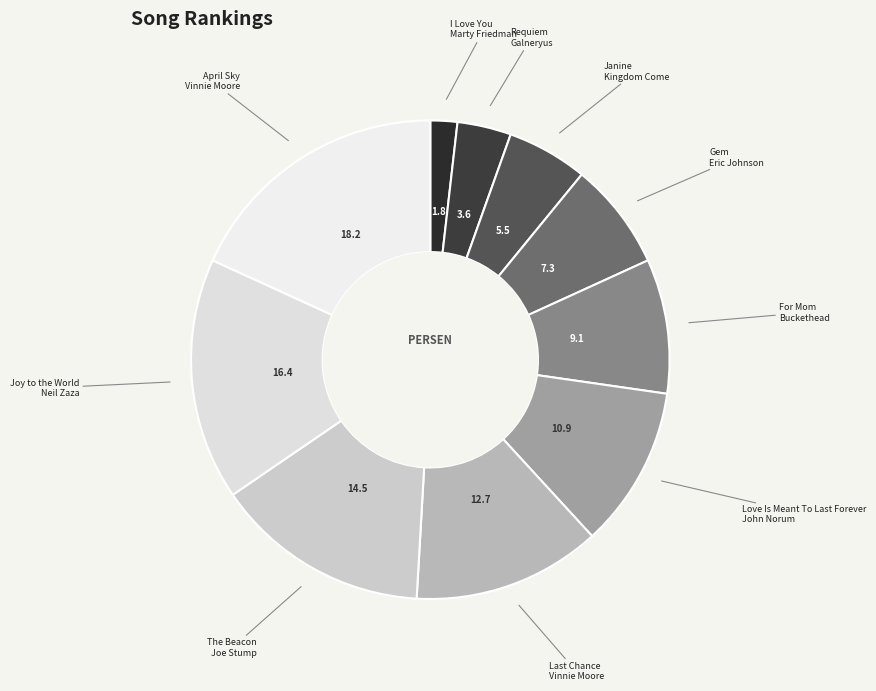

What is the smallest slice in the pie chart?

I Love You